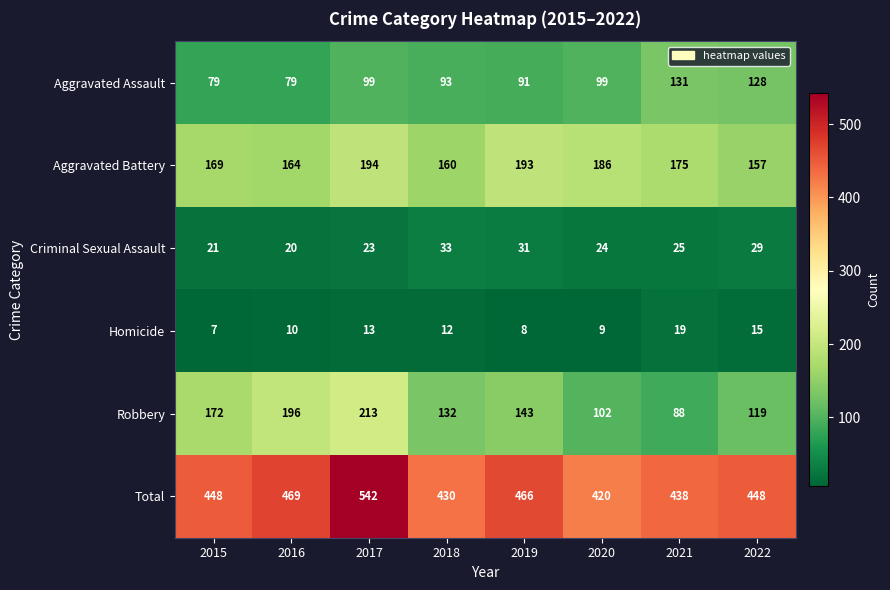

At which label does Aggravated Battery reach its peak?

2017